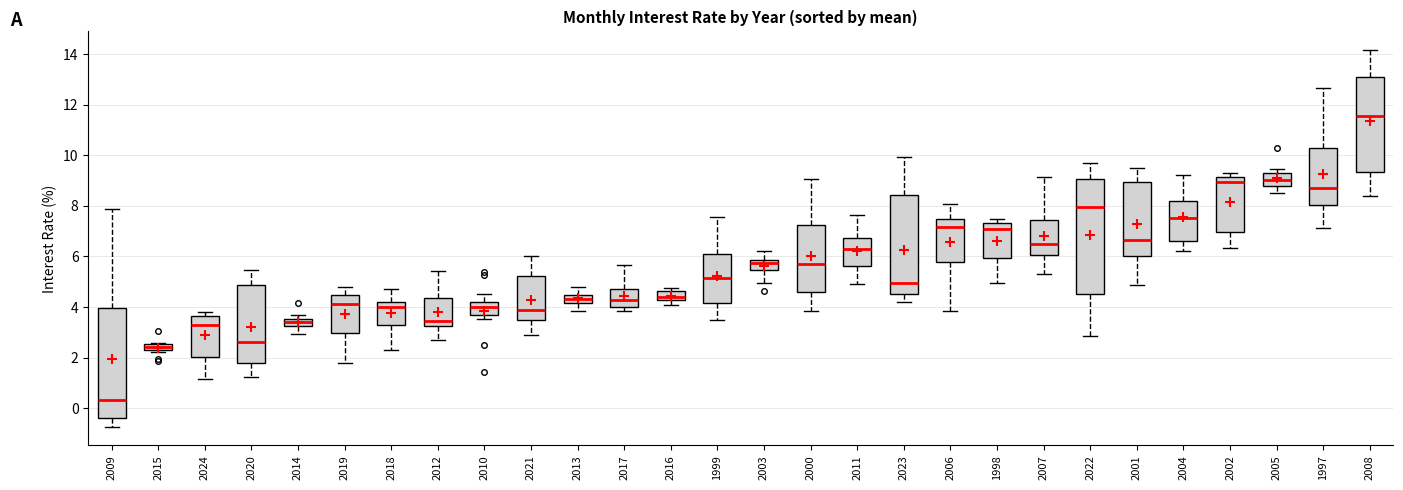

Where does the upper whisker of the box at x = 2001 end on the y-axis? The values are not printed on the chart, so give them approximately, as read against the axis.

9.6